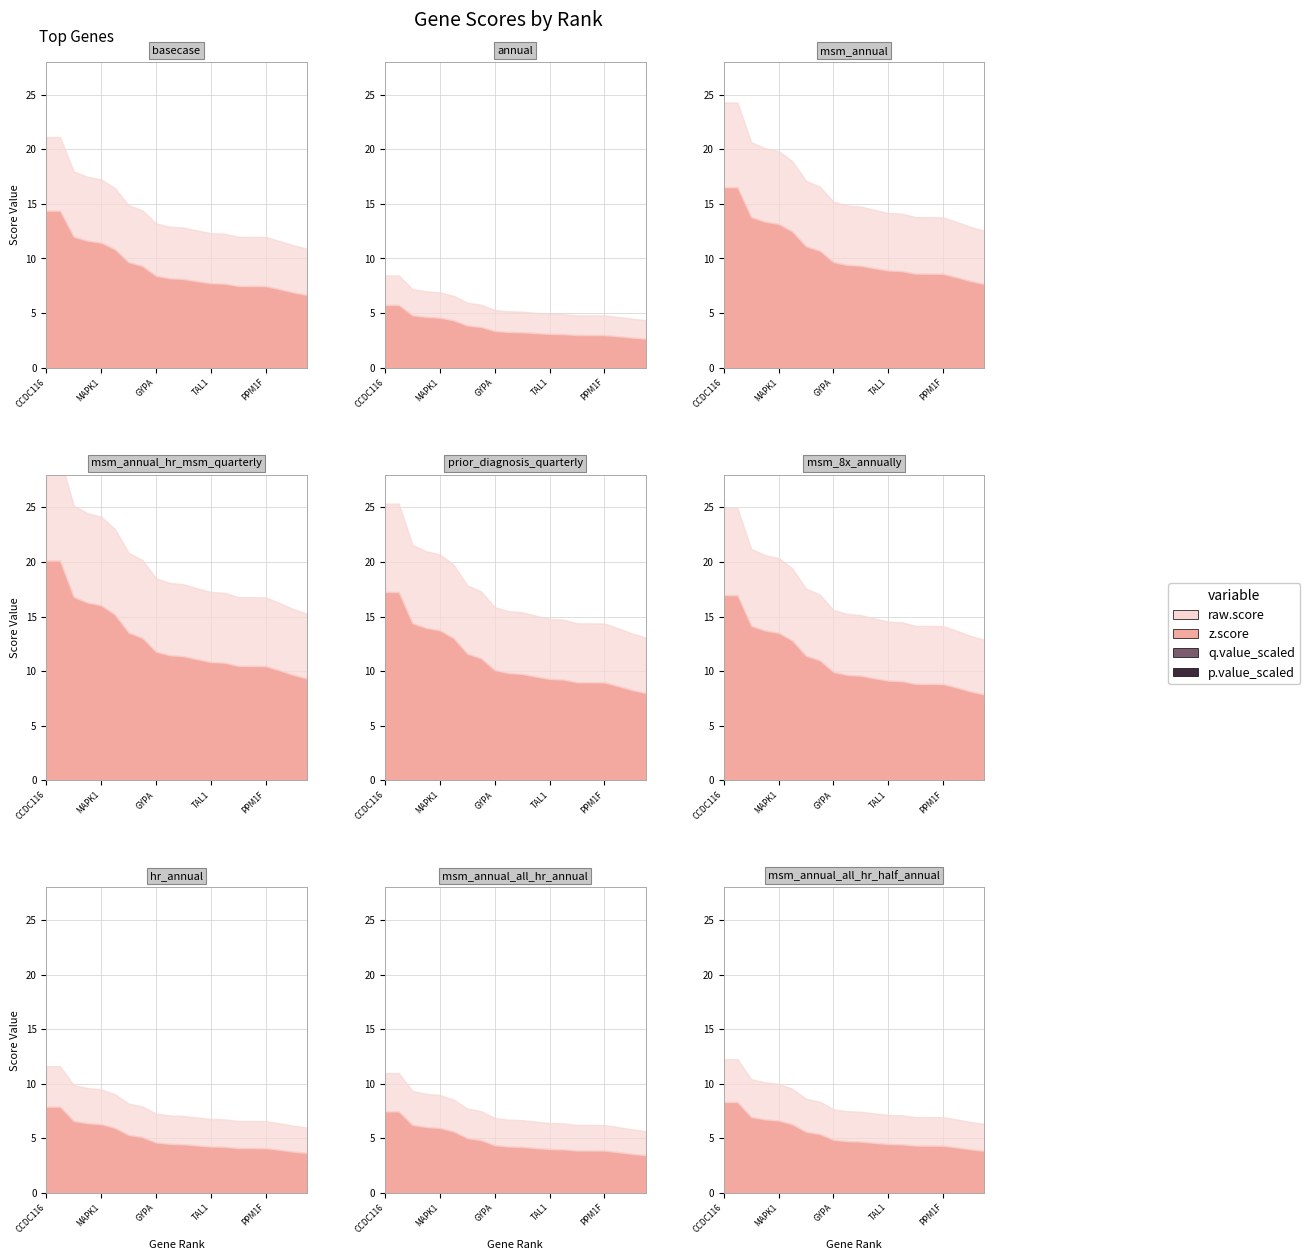

Reading left to right, what are all the values shown in this chart?

z.score: 14.4	14.4	12.0	11.6	11.5	10.9	9.7	9.3	8.4	8.2	8.1	7.9	7.7	7.7	7.5	7.5	7.5	7.2	6.9	6.7
raw.score: 21.1	21.1	18.0	17.5	17.3	16.5	14.9	14.4	13.2	12.9	12.8	12.6	12.3	12.3	12.0	12.0	12.0	11.6	11.2	10.9
q.value_scaled: 0.0	0.0	0.0	0.0	0.0	0.0	0.0	0.0	0.0	0.0	0.0	0.0	0.0	0.0	0.0	0.0	0.0	0.0	0.0	0.0
p.value_scaled: 0.0	0.0	0.0	0.0	0.0	0.0	0.0	0.0	0.0	0.0	0.0	0.0	0.0	0.0	0.0	0.0	0.0	0.0	0.0	0.0